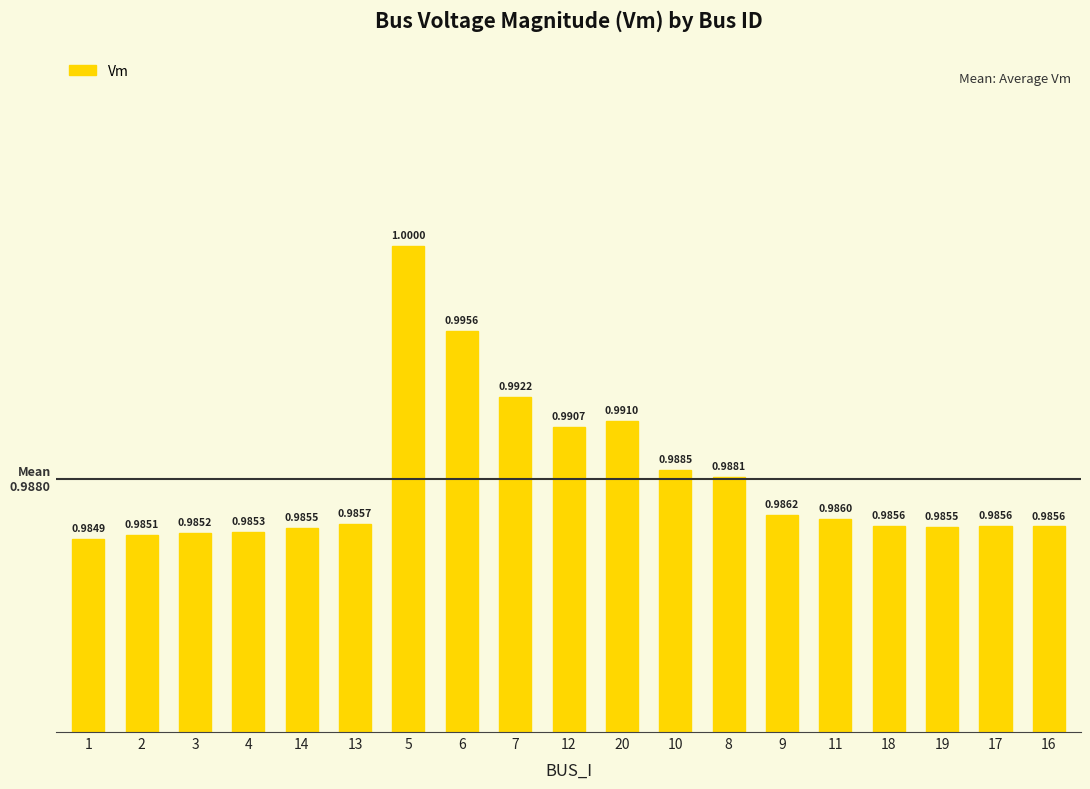

What is the sum of all values?

18.8